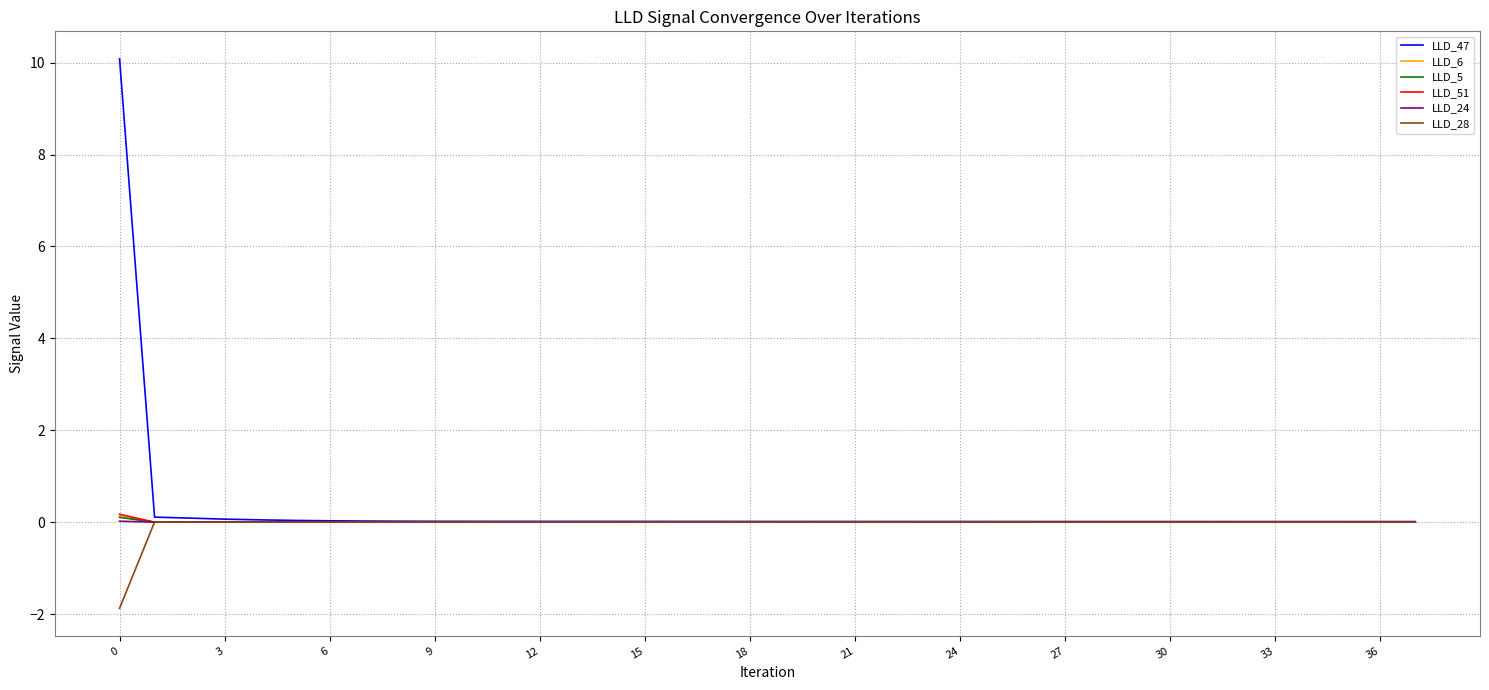

Which series has the largest range (max minus min)?

LLD_47